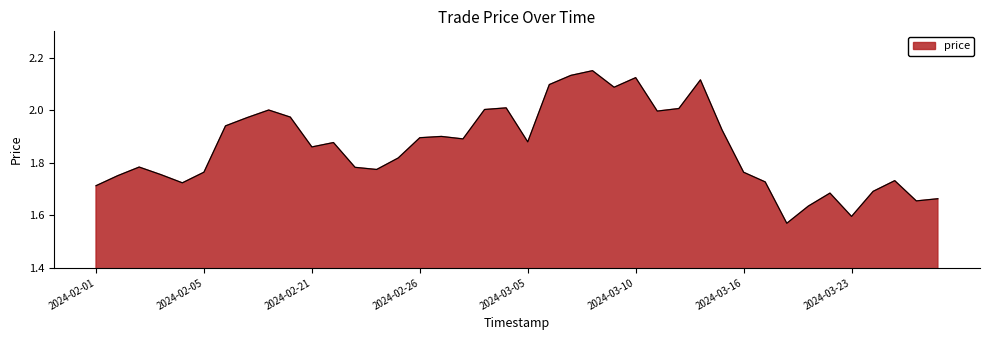

What is the difference between the maximum and minimum values?

0.6